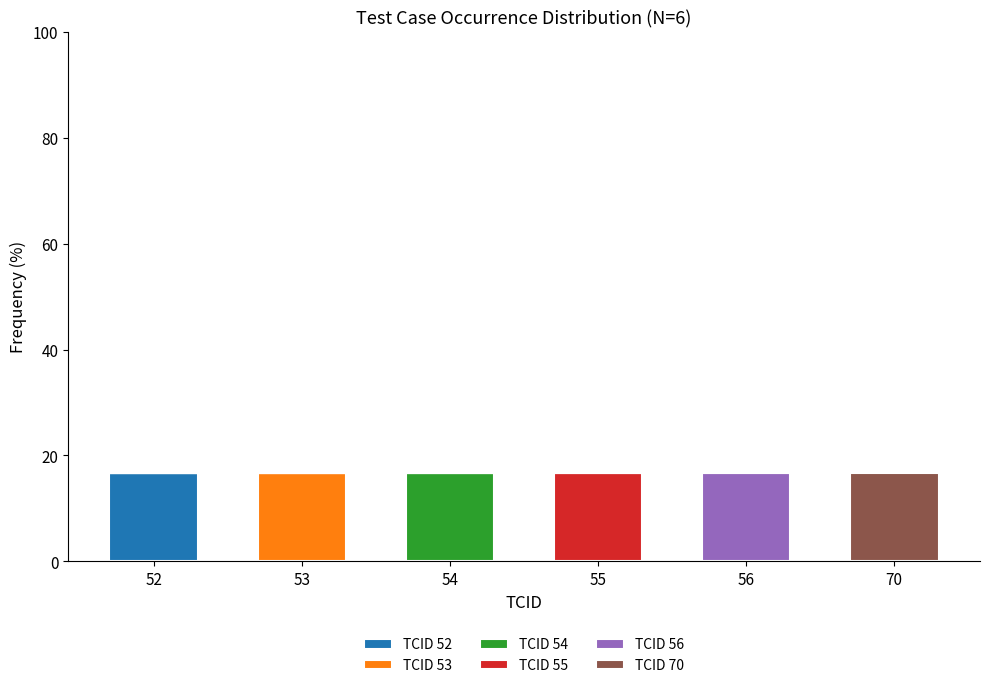

Is it true that TCID 52 equals 0.0 at 53?

True